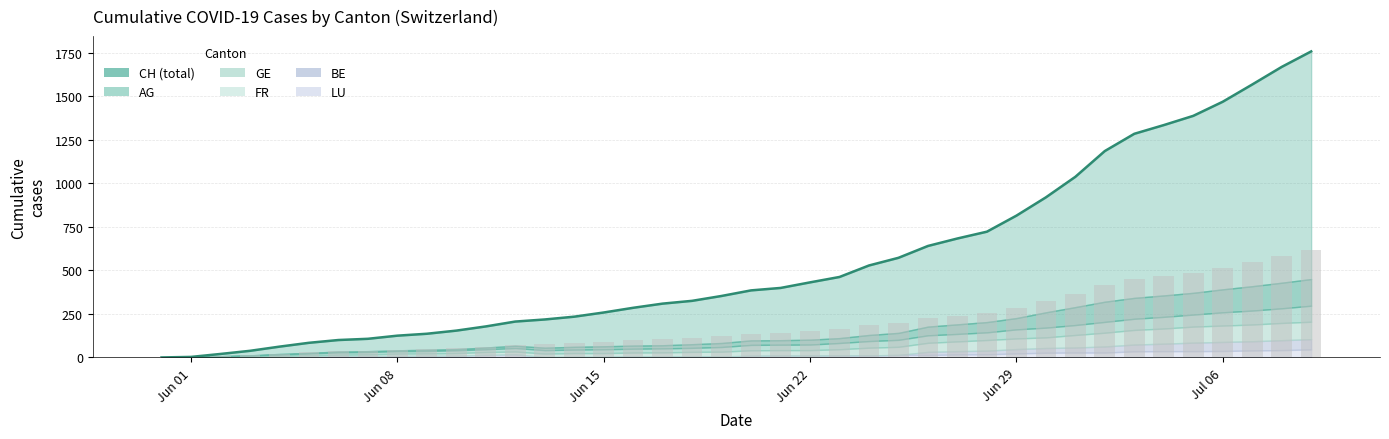

What is the sum of all GE values?

1389